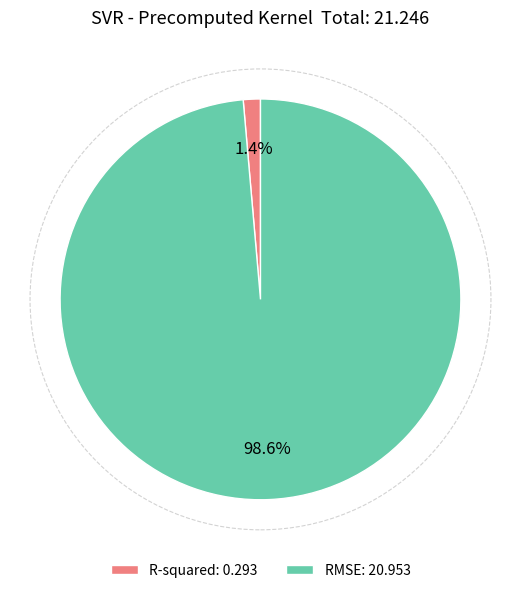

To the nearest percent, what is the combined percentage of RMSE and R-squared?

100%